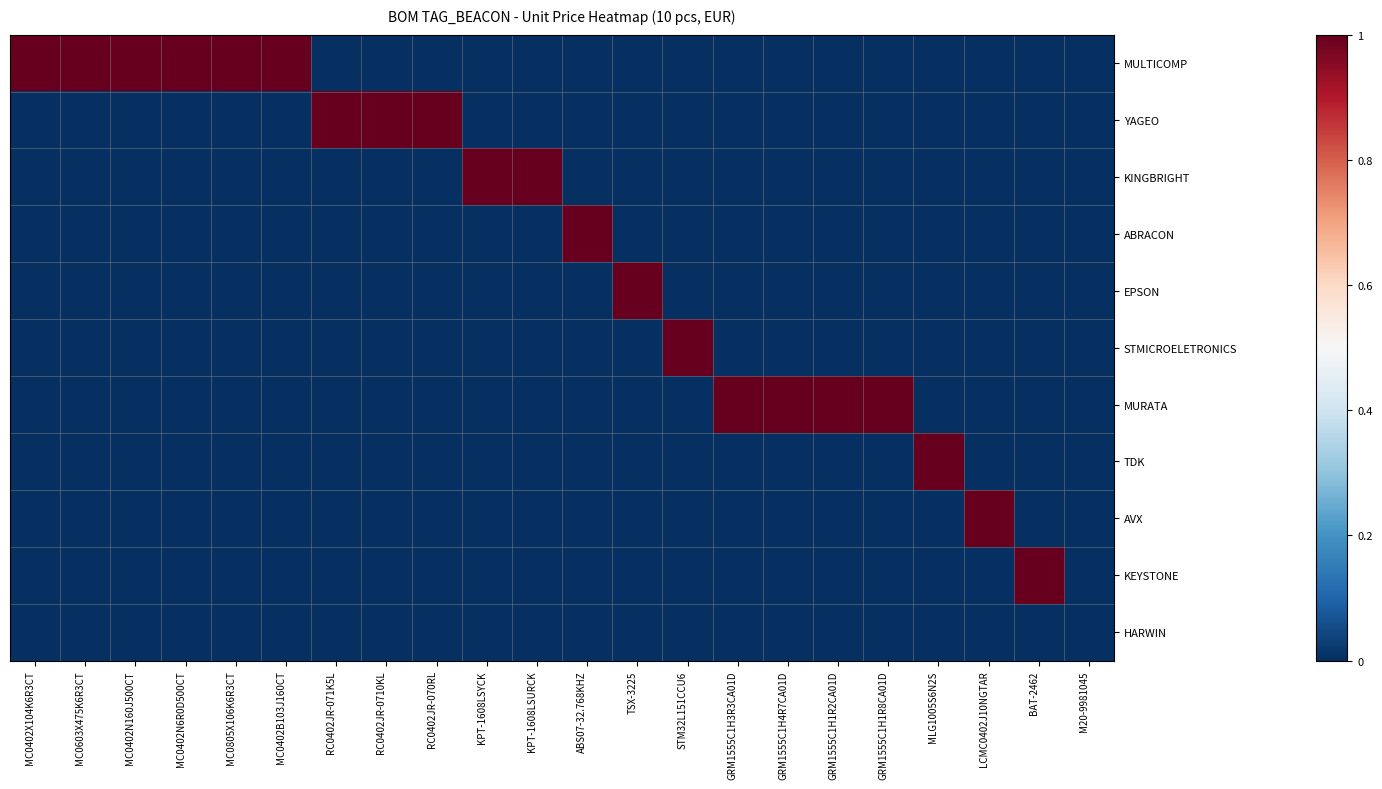

At how many categories does at least one series exceed 0?

21